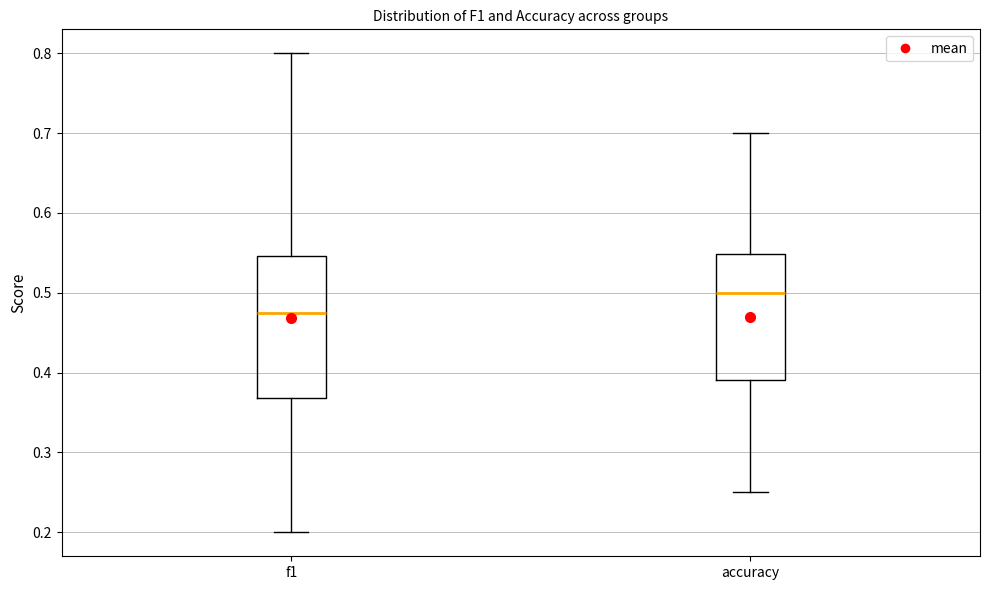

Which box is the tallest, from its lower edge to its upper edge?

f1